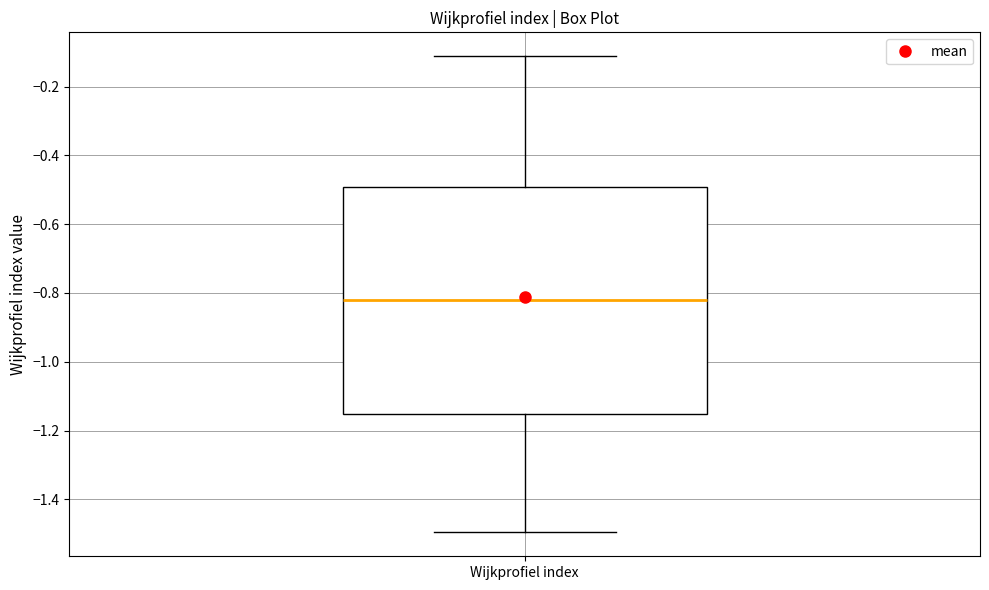

Where is the upper edge of the box for Wijkprofiel index on the y-axis? The values are not printed on the chart, so give them approximately, as read against the axis.

-0.50